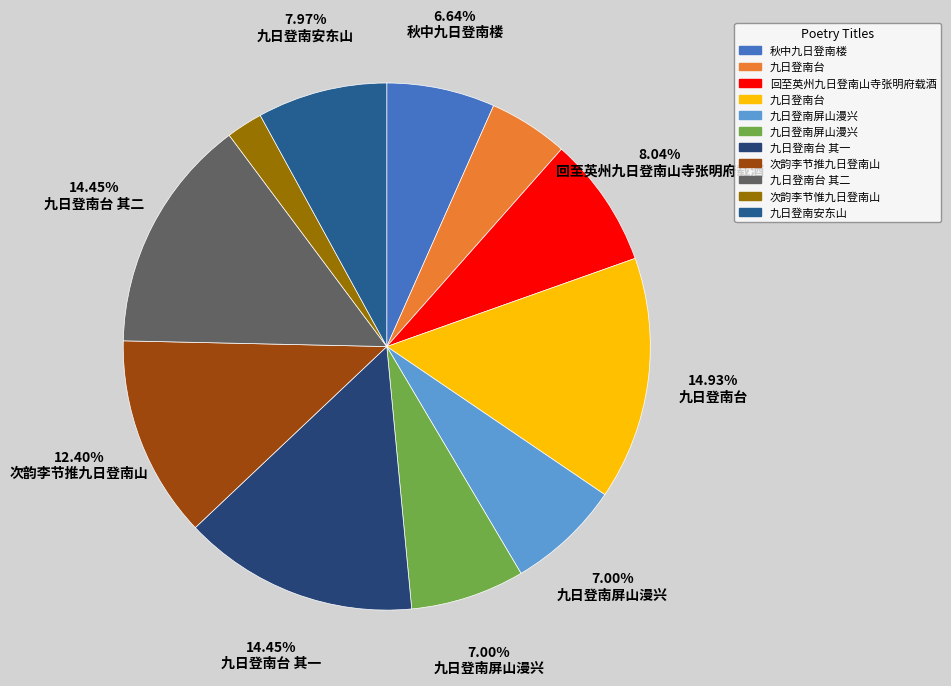

To the nearest percent, what is the difference between the largest and smallest slice percentages?

13%